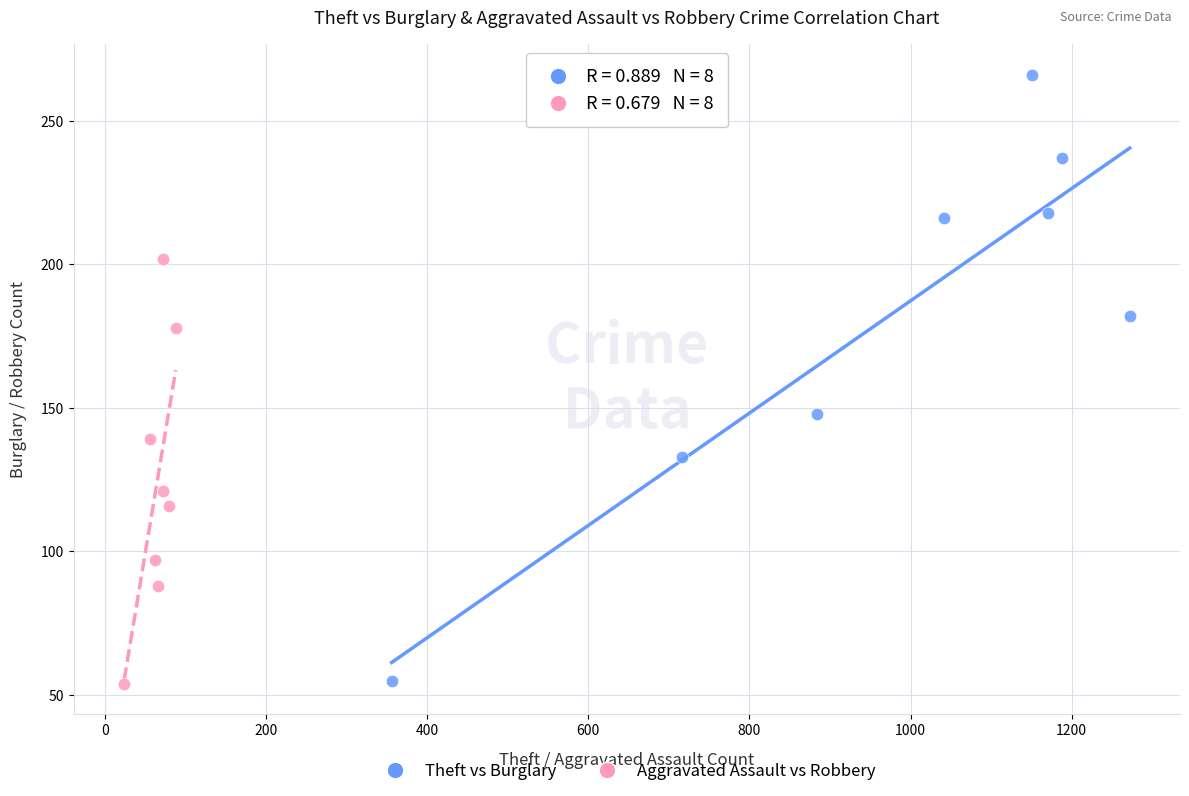

Which series reaches the maximum Y coordinate?

Theft vs Burglary